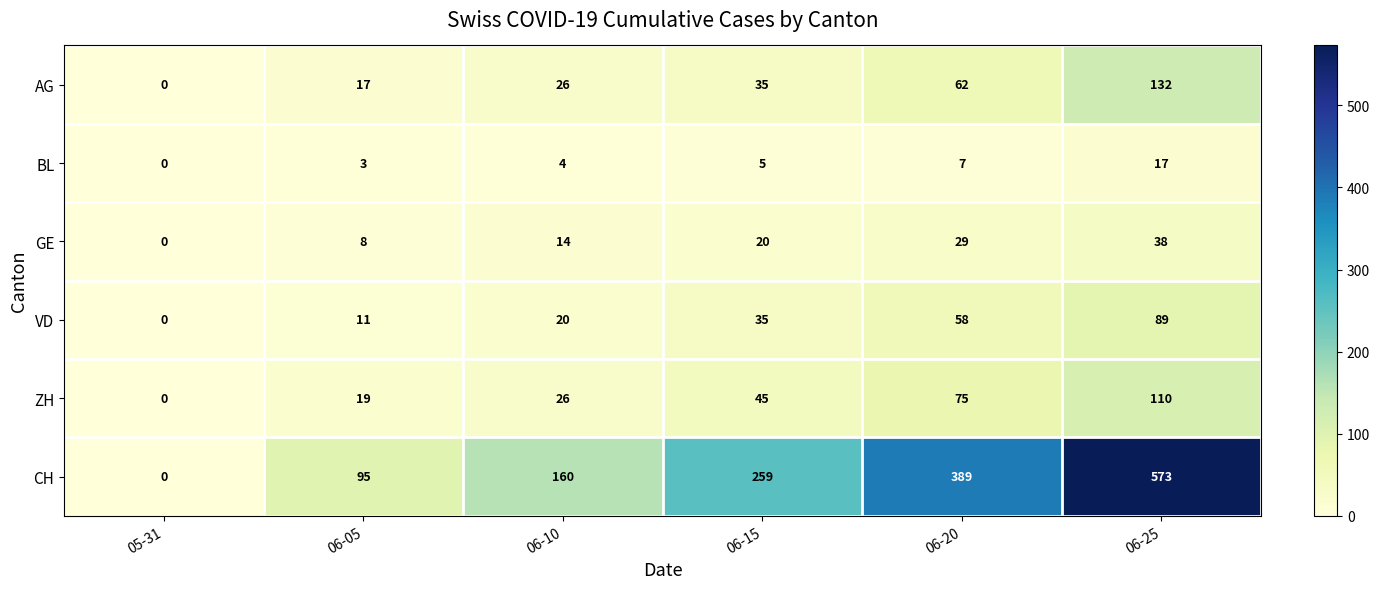

At which category is the sum across all series the highest?

06-25